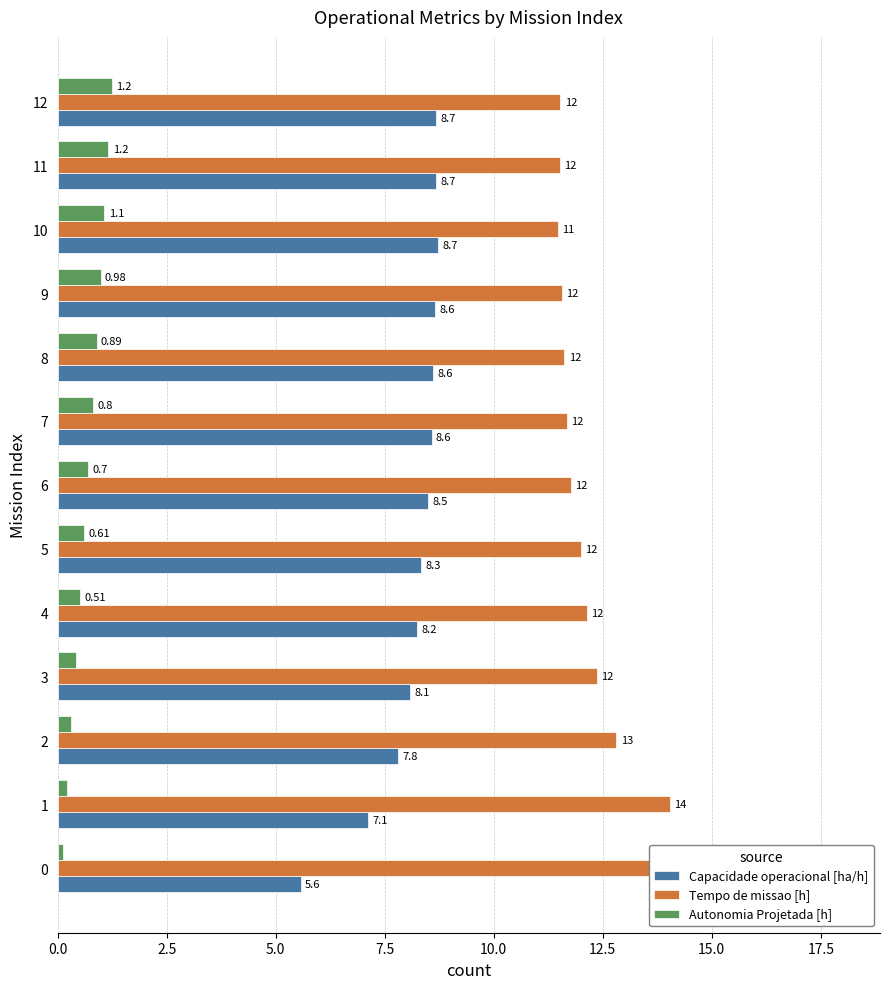

What is the sum of all Tempo de missao [h] values?

162.5